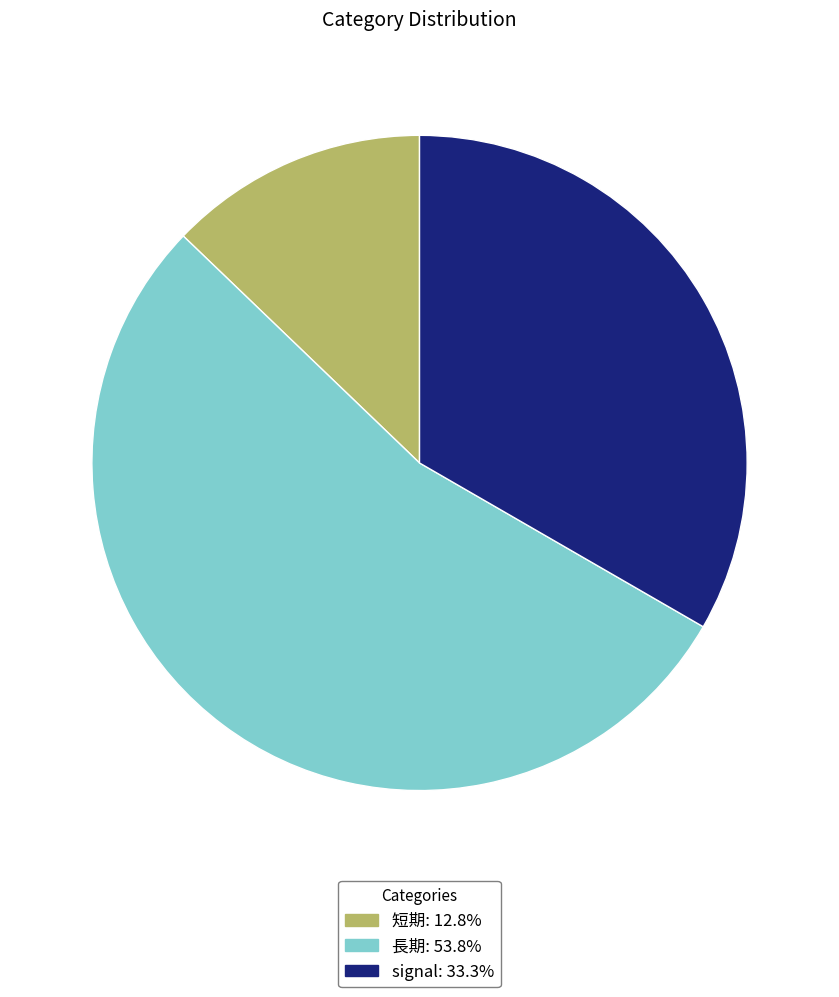

Is there any slice that represents more than half of the pie?

Yes